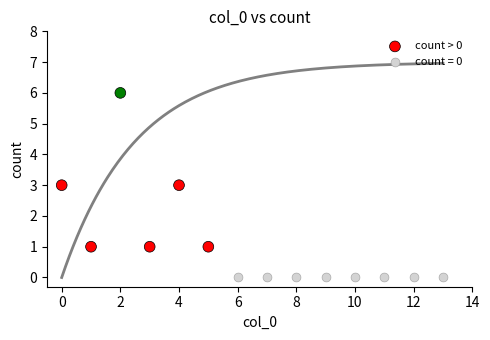

Which series reaches the minimum Y coordinate?

count = 0